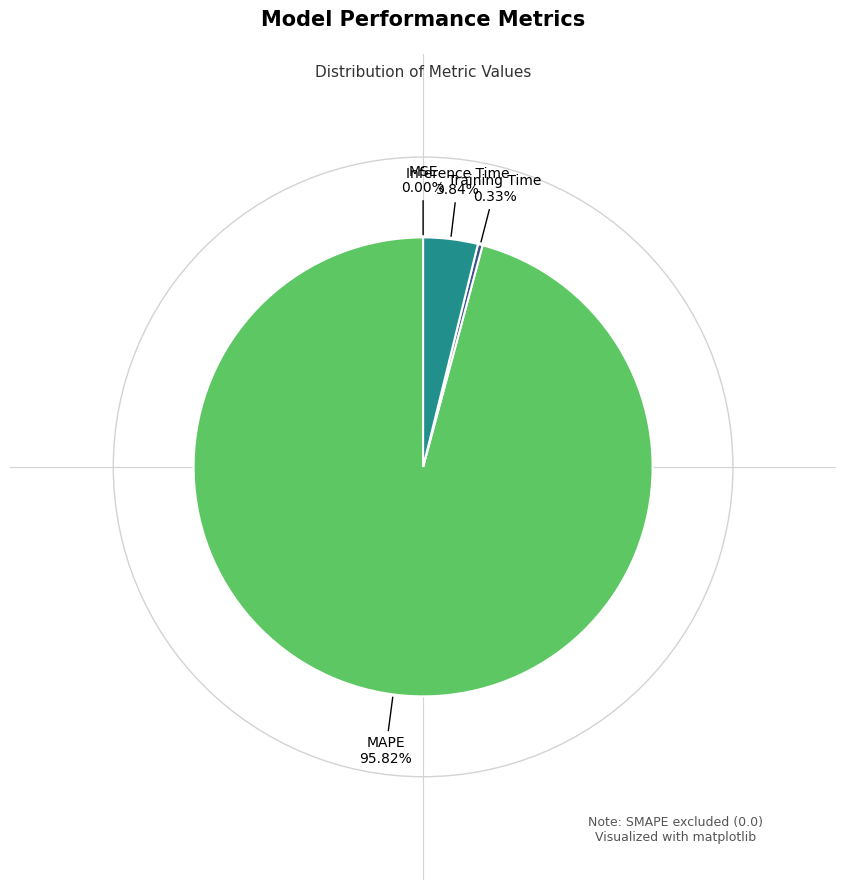

Is Training Time 0.33% the majority of the pie?

No